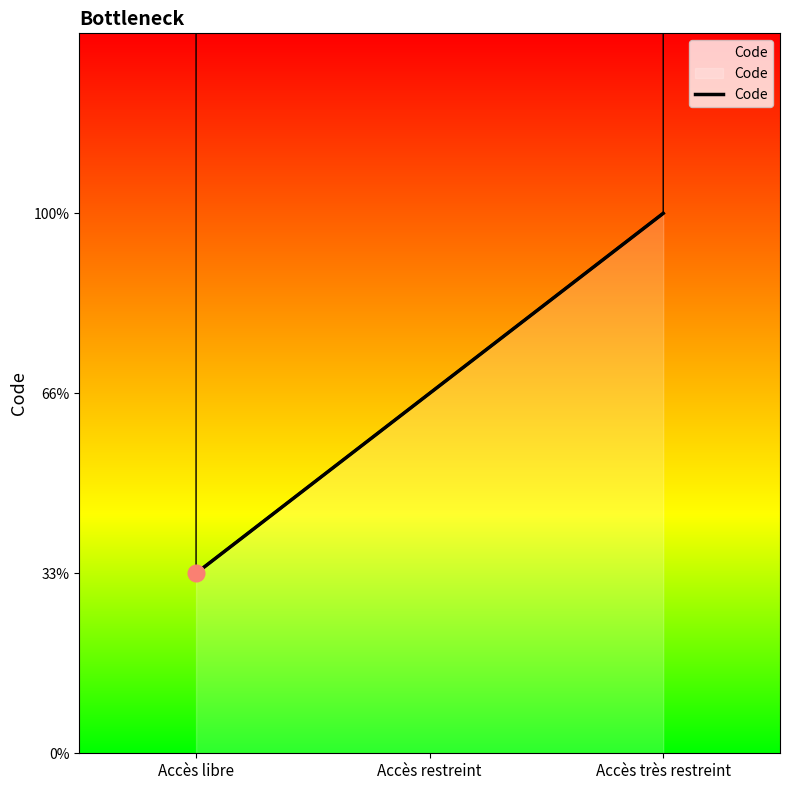

Rank the categories by value from lowest to highest.

Accès libre, Accès restreint, Accès très restreint